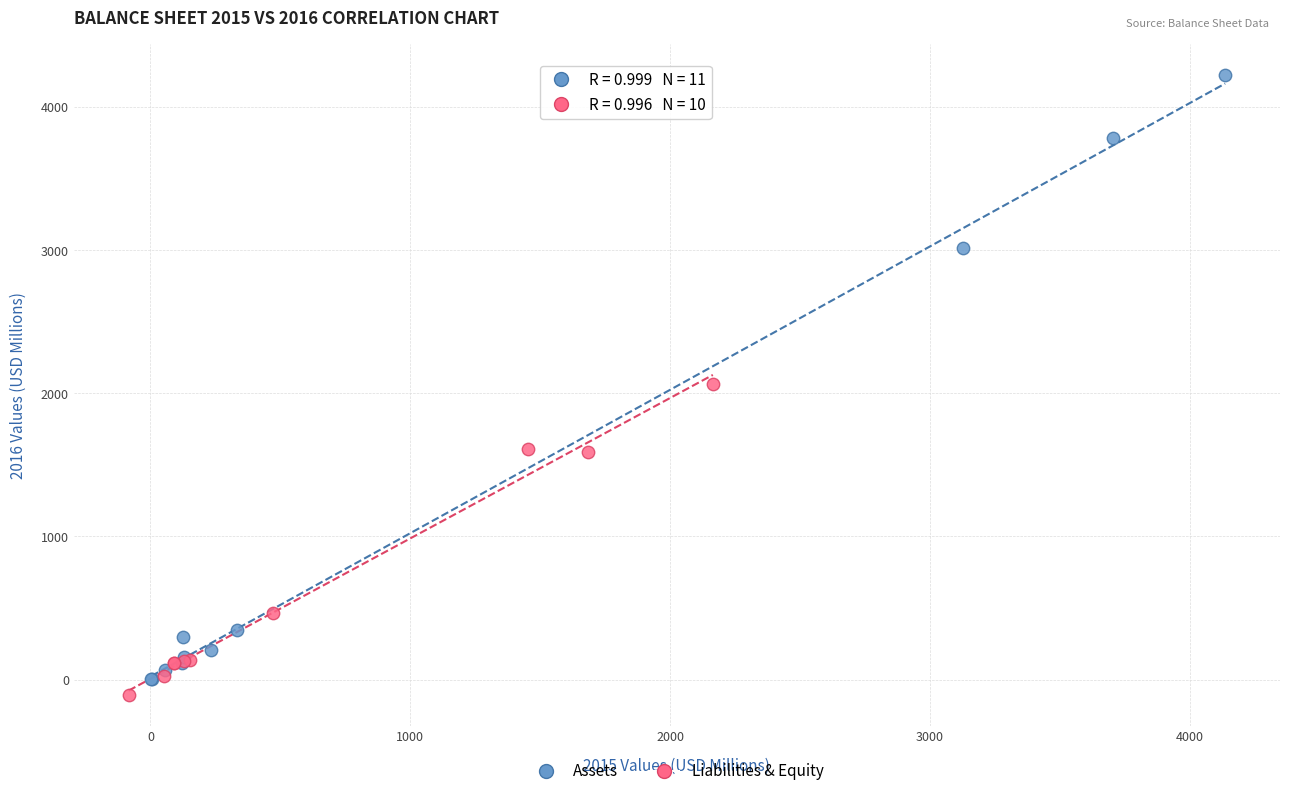

Which series reaches the maximum Y coordinate?

Assets